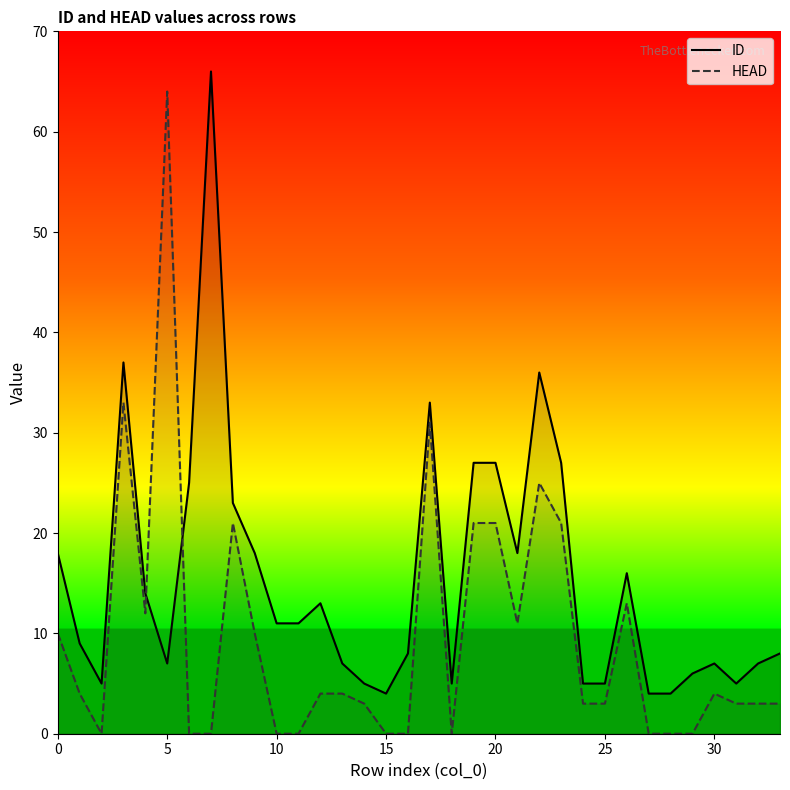

Rank the series at 11 from highest to lowest value.

ID, HEAD